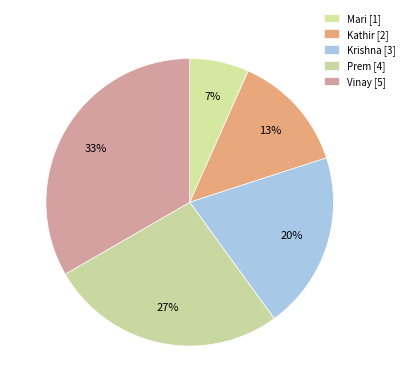

Combined, what portion of the pie is Mari and Prem?

33.3%